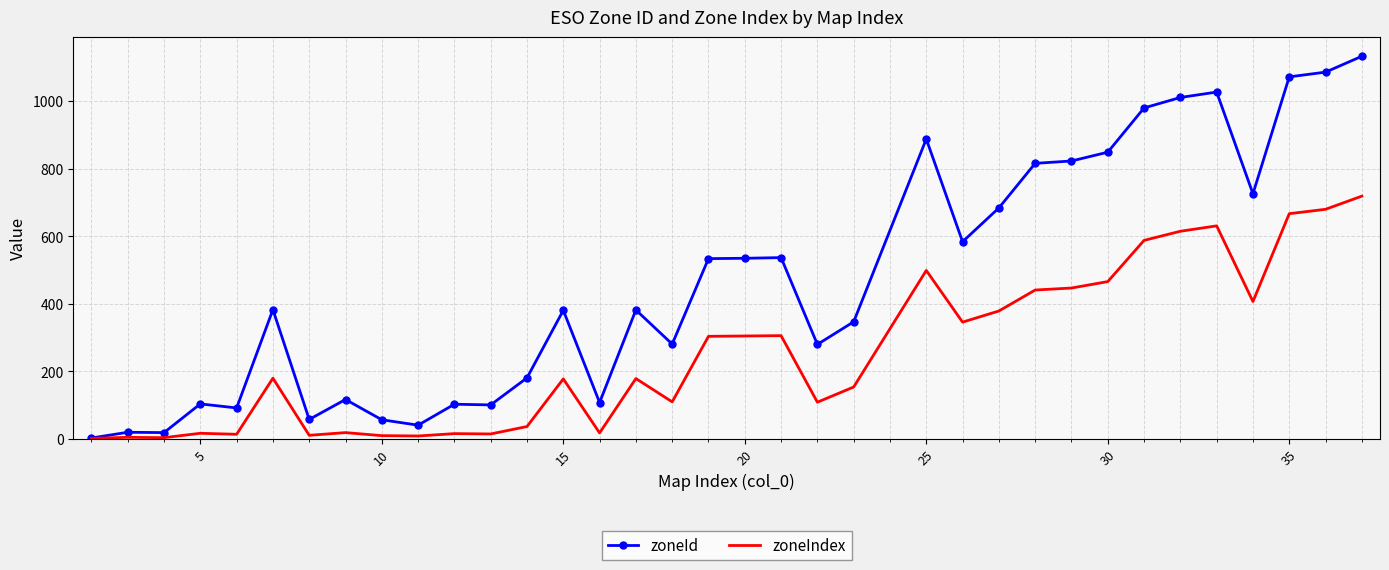

Which series has the largest total across all categories?

zoneId